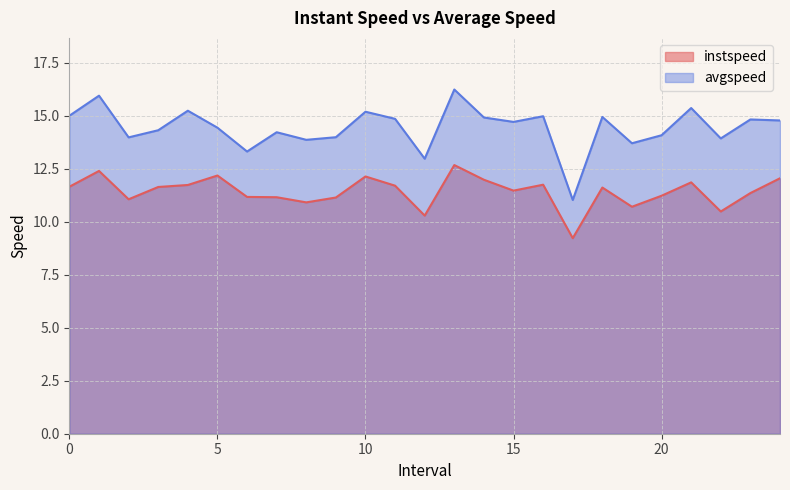

The avgspeed series shows 25.4 at 1.0. True or false?

False